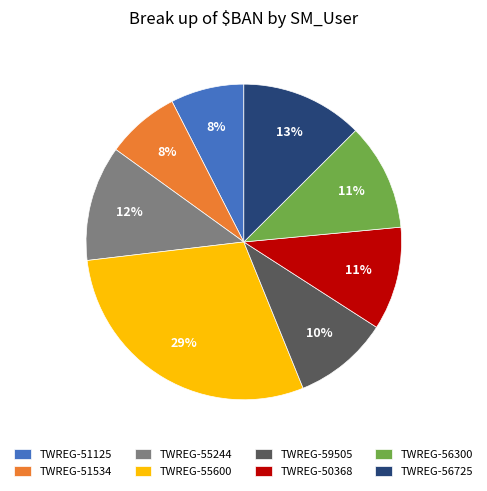

True or false: TWREG-56300 accounts for 2% of the total.

False